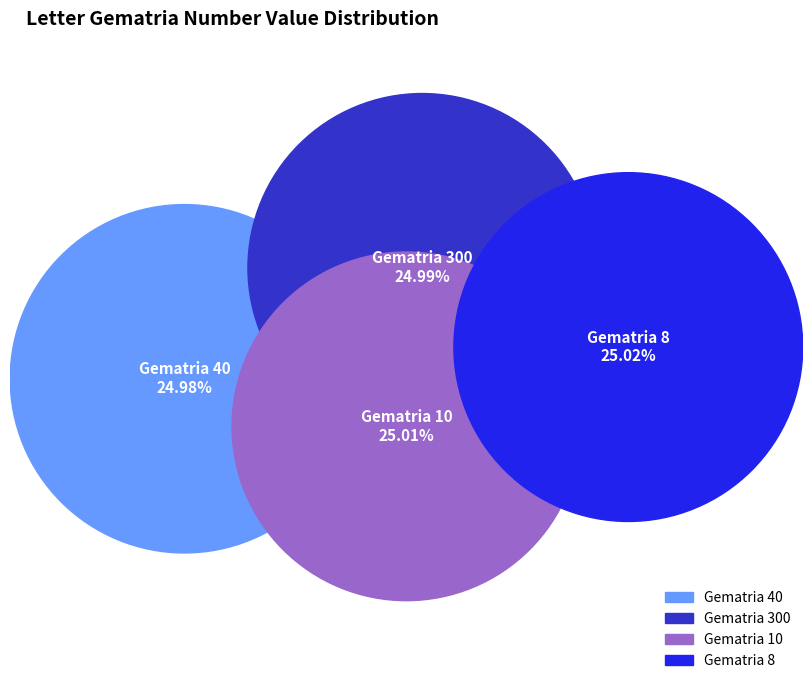

Is the sum of 10 and 8 greater than half?

Yes